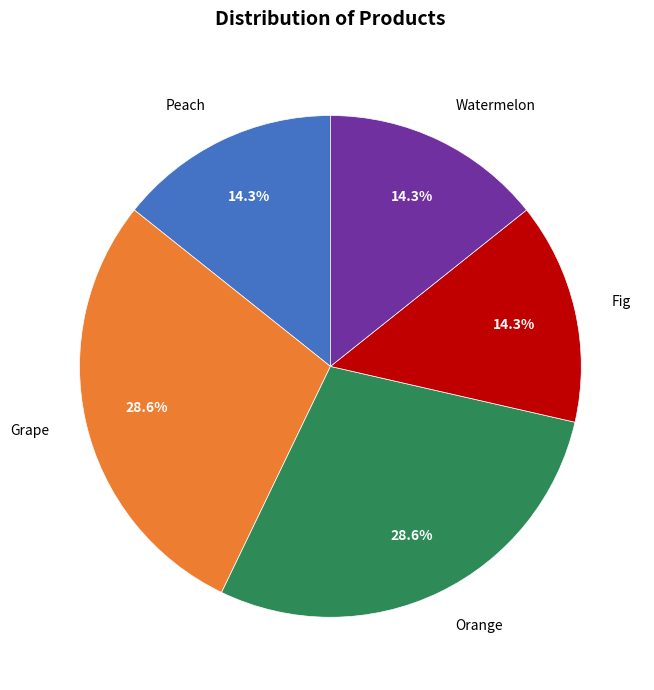

Is there any slice that represents more than half of the pie?

No